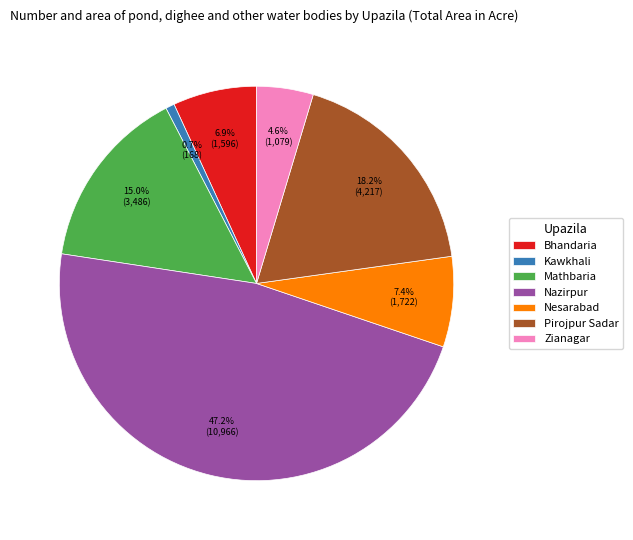

Does any single category account for the majority?

No